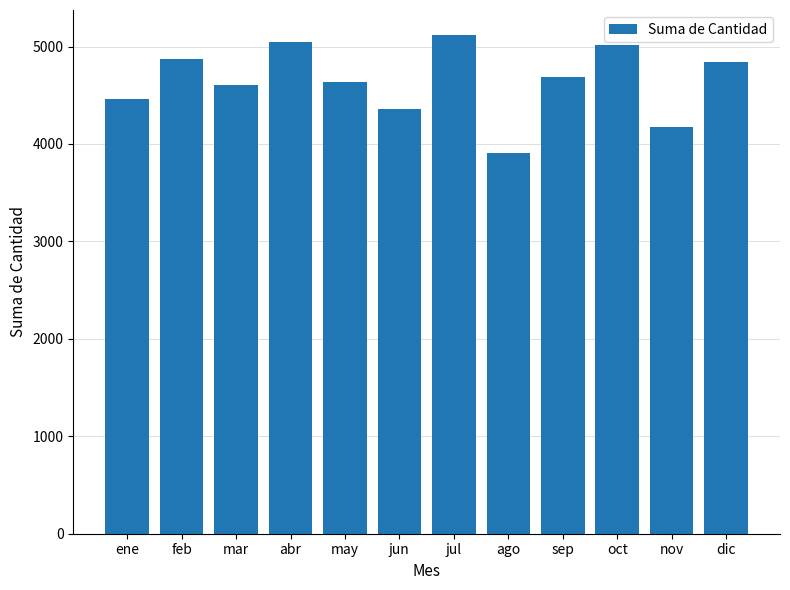

Is it true that the value at nov is 946?

False